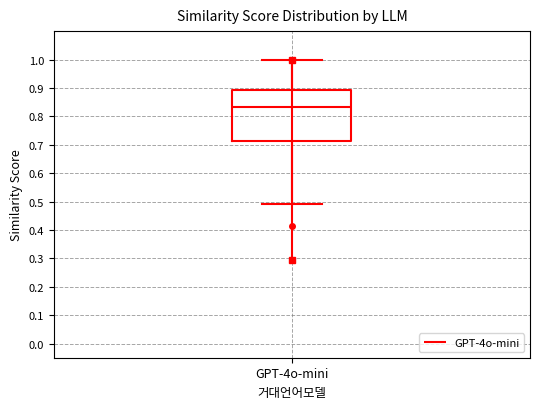

Where is the upper edge of the box for GPT-4o-mini on the y-axis? The values are not printed on the chart, so give them approximately, as read against the axis.

0.89